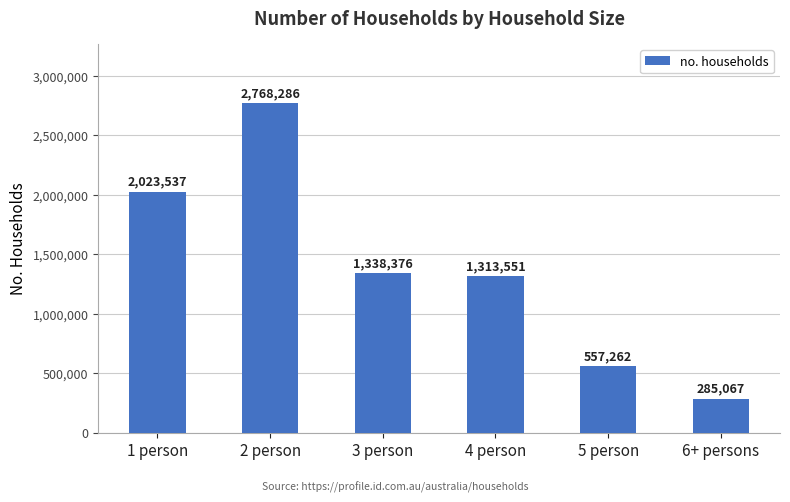

What is the sum of all values?

8286079